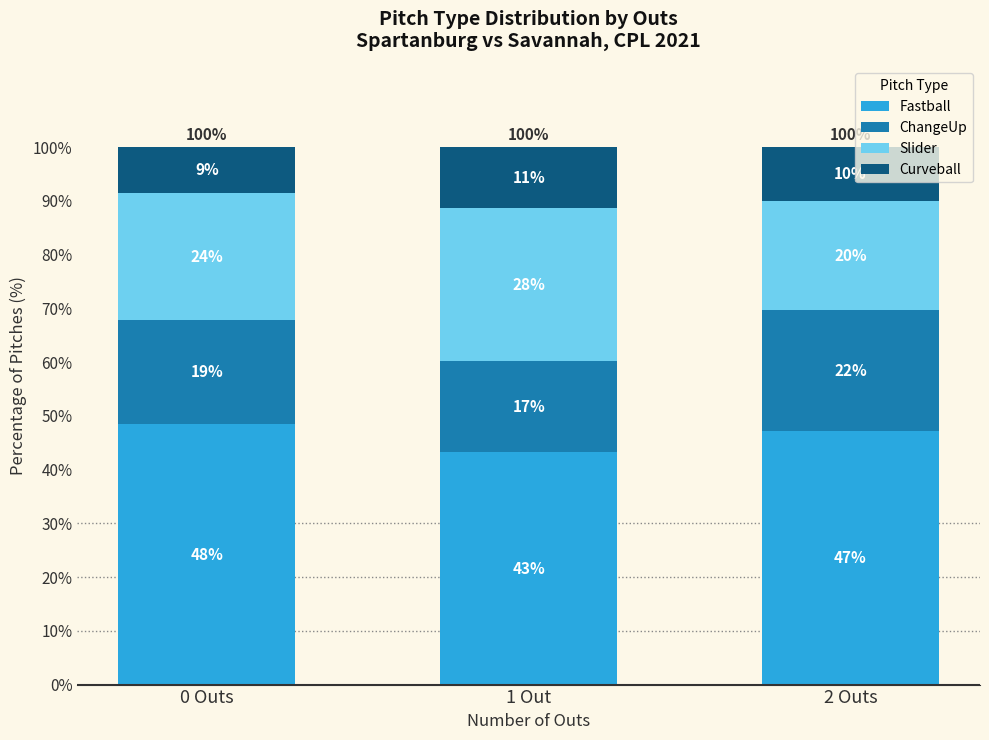

How many bars are there in total?

3